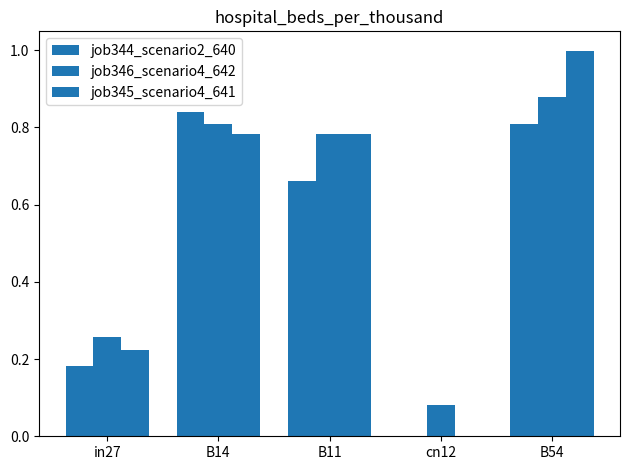

What is the difference between the maximum and minimum values in the job346_scenario4_642 series?

0.8